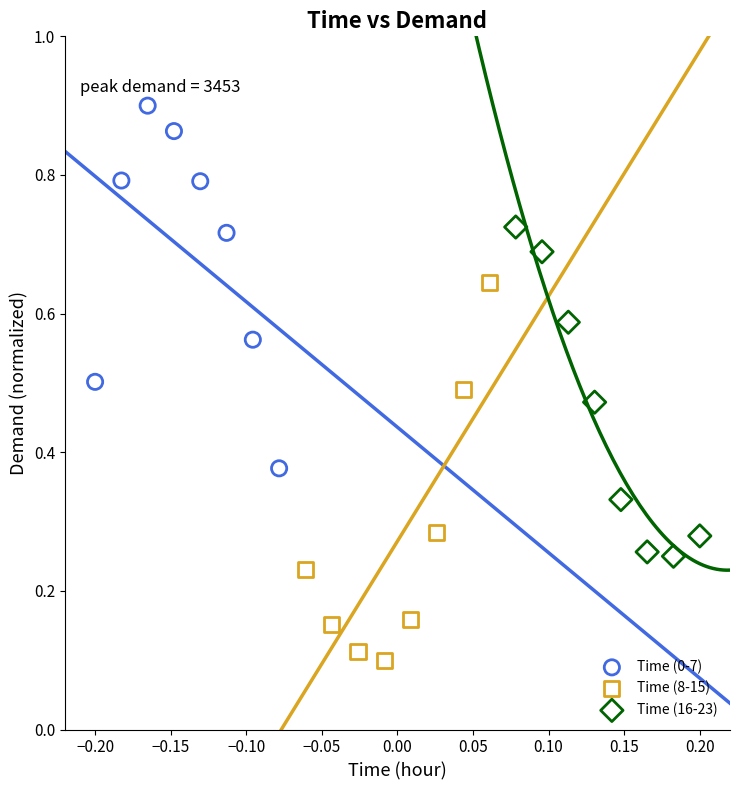

Which series contains the highest Y value?

Time (0-7)